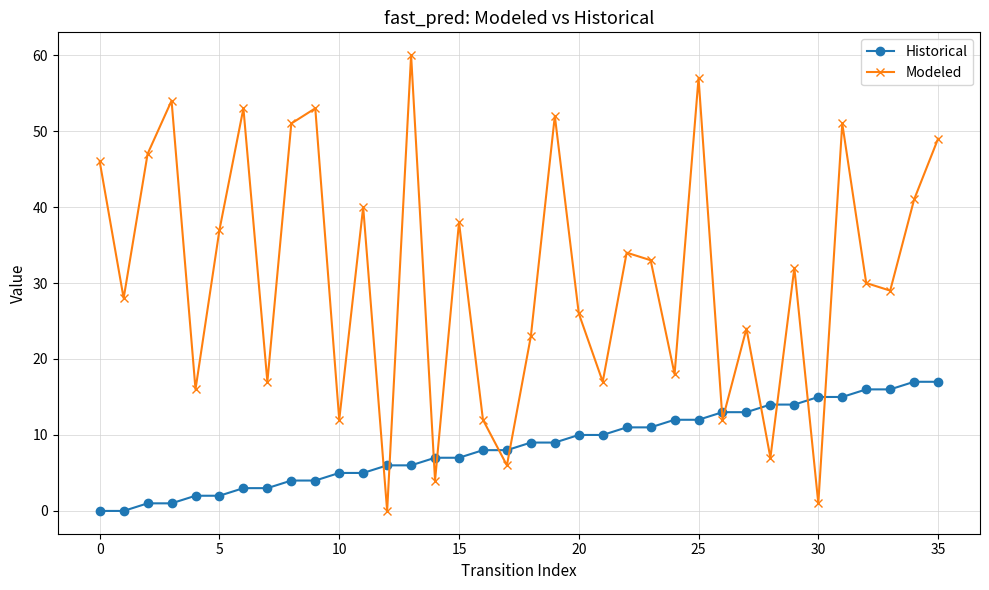

Rank the series by their average value, from highest to lowest.

Modeled, Historical